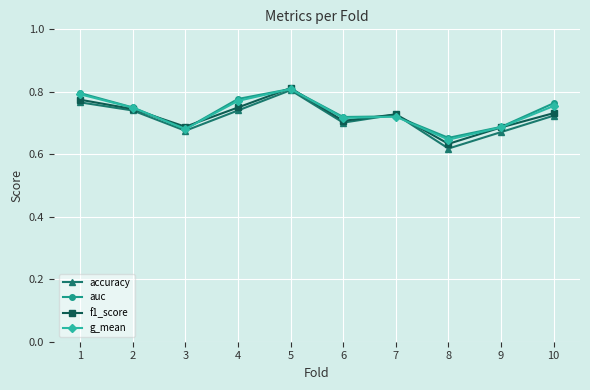

How many lines are shown in the chart?

4